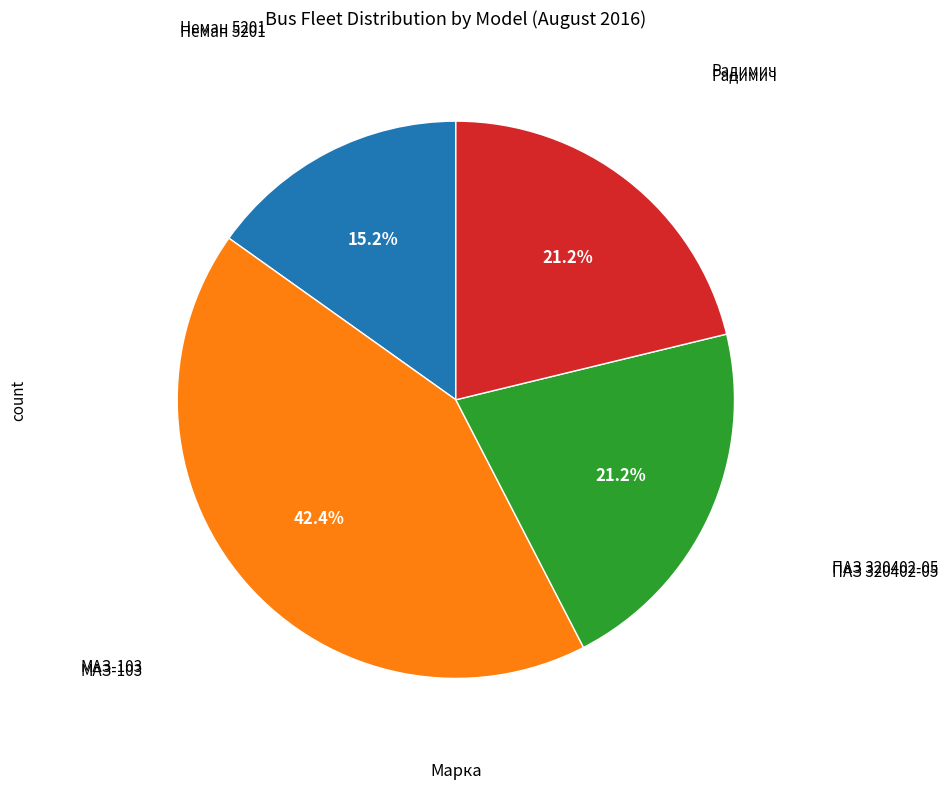

Is there any slice that represents more than half of the pie?

No